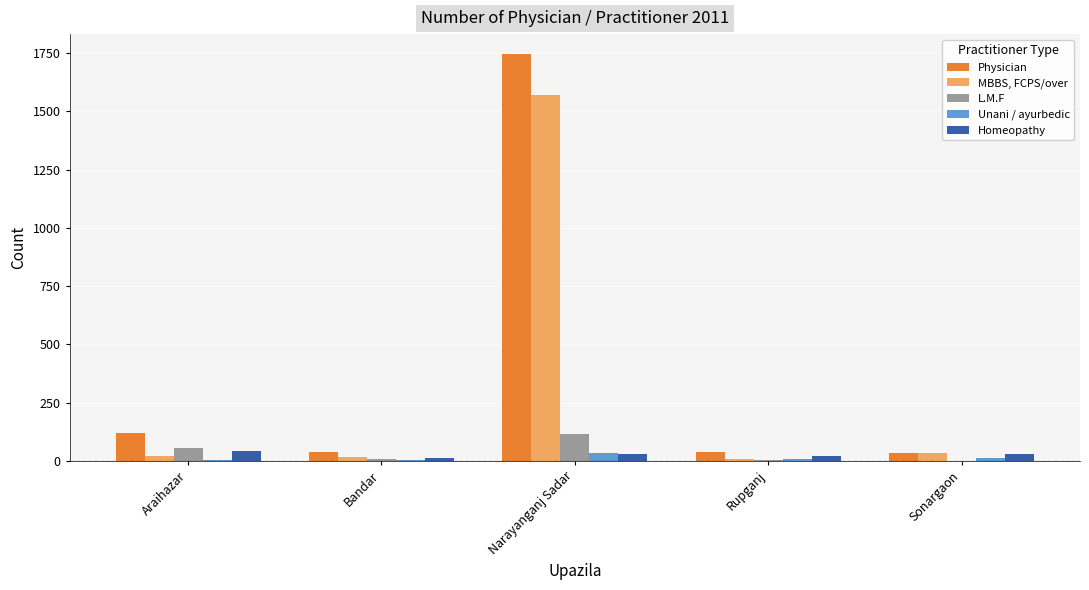

At which label does L.M.F first exceed 7?

Araihazar